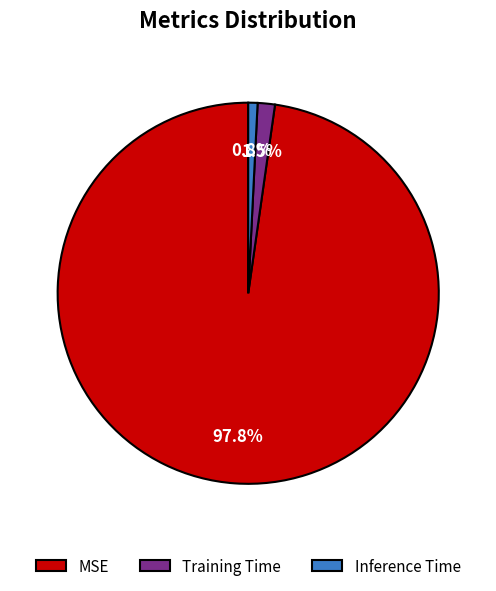

Is there any slice that represents more than half of the pie?

Yes